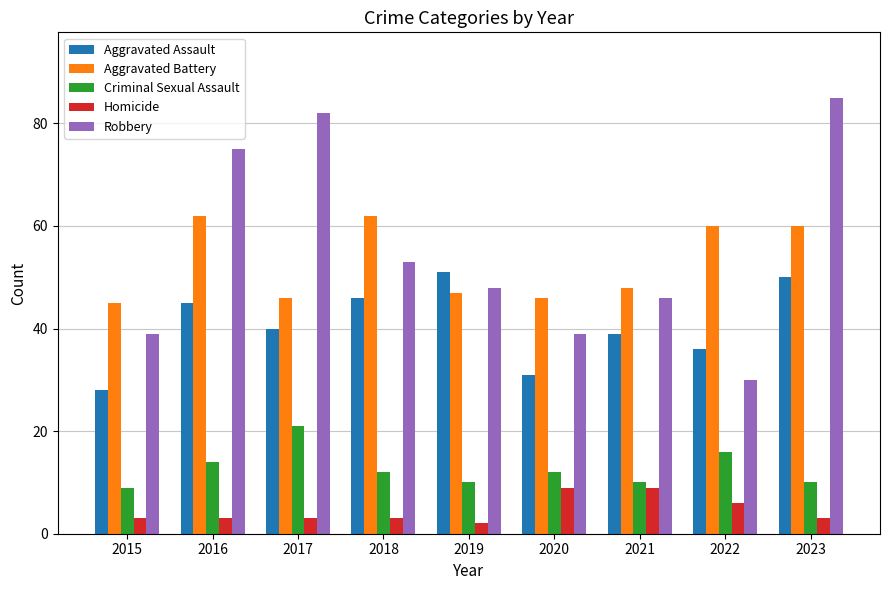

How many categories are shown in the chart?

9